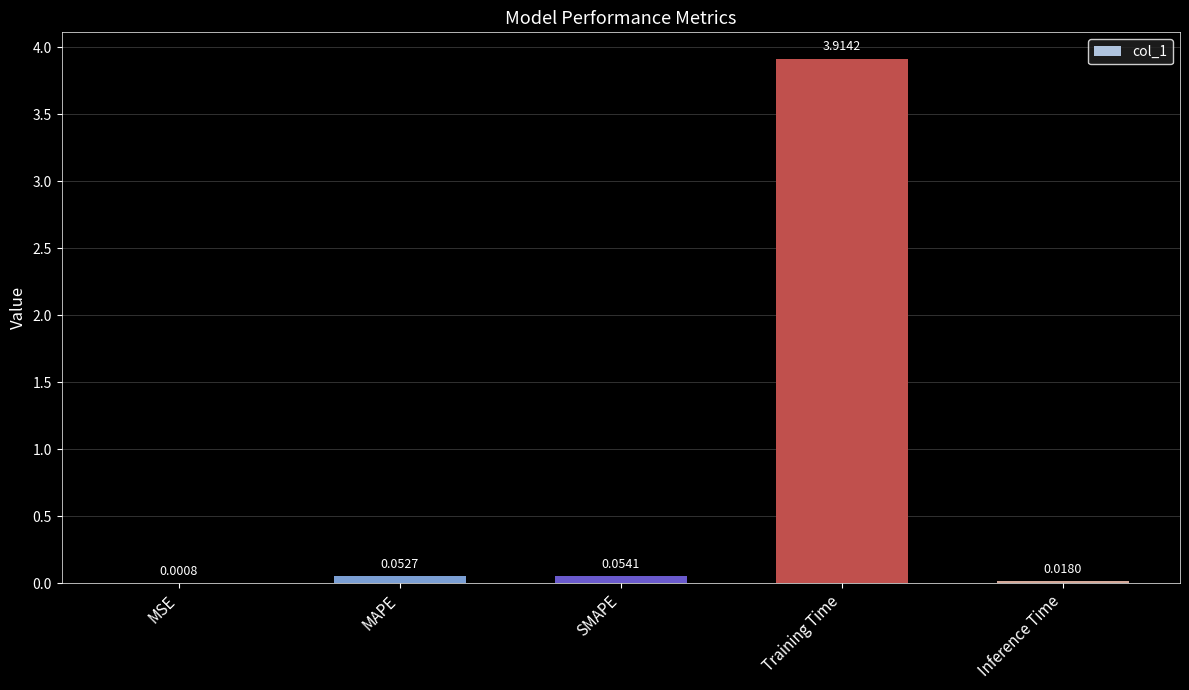

At which label is the value closest to 1?

SMAPE